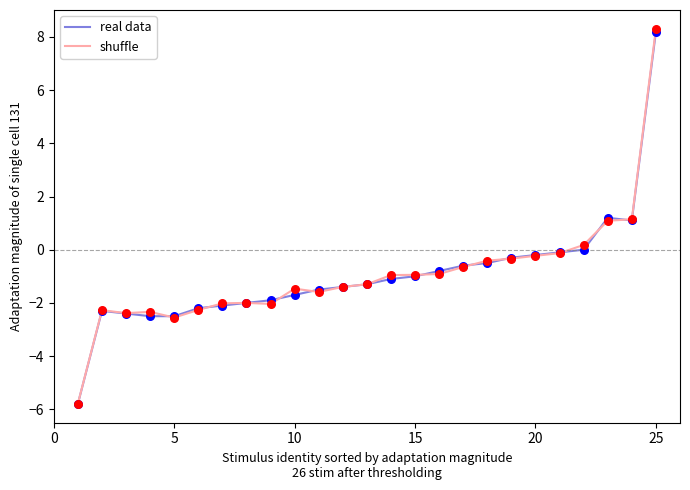

Which series has the largest total across all categories?

shuffle